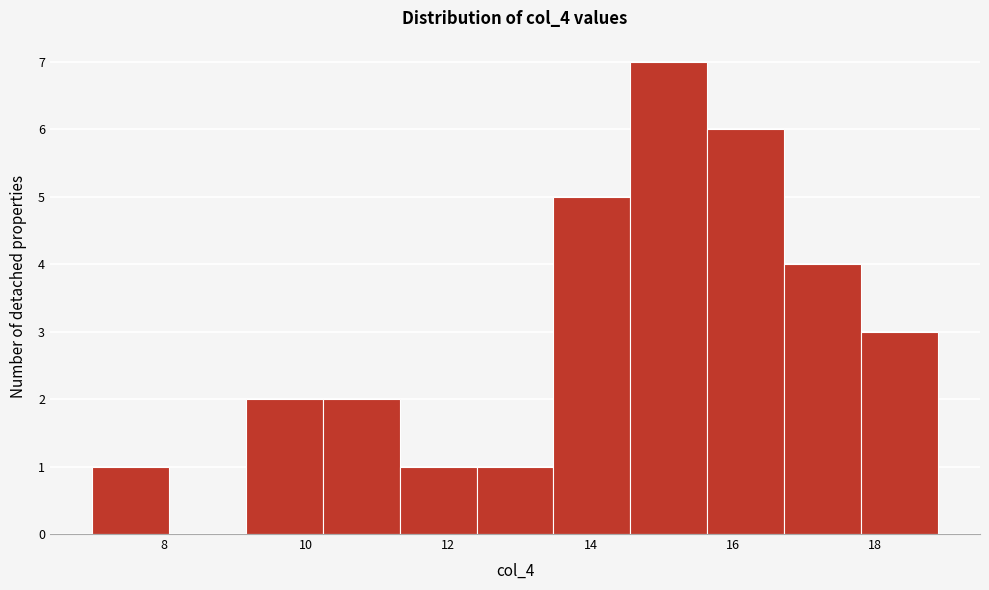

Reading left to right, list every bar in this chart as the range it spans on the x-axis followed by its height. Neither the bar edges nor the heights are printed on the chart, so give them approximately, as read against the axes.

7.00 to 8.08: 1
8.08 to 9.16: 0
9.16 to 10.24: 2
10.24 to 11.32: 2
11.32 to 12.40: 1
12.40 to 13.48: 1
13.48 to 14.56: 5
14.56 to 15.64: 7
15.64 to 16.72: 6
16.72 to 17.80: 4
17.80 to 18.88: 3